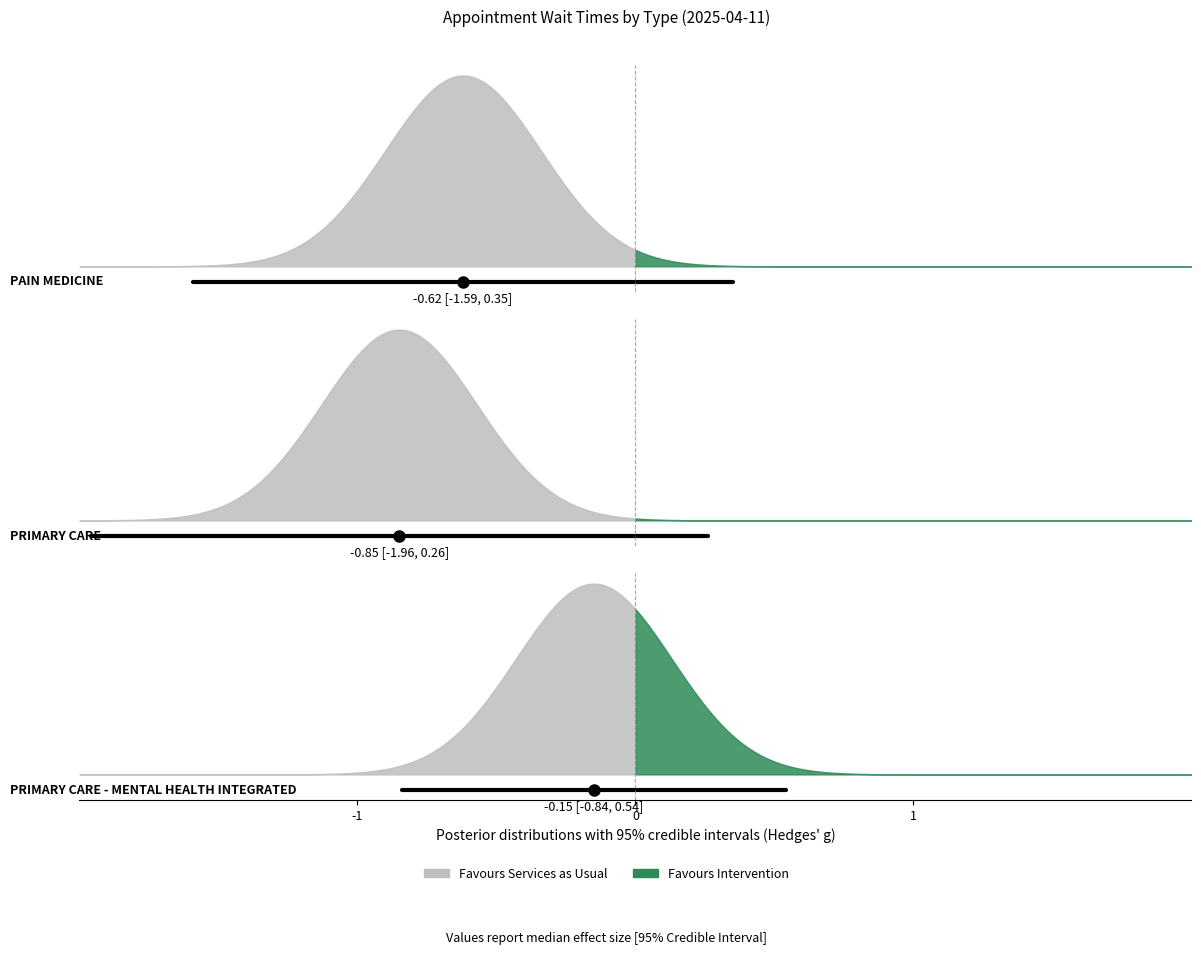

Is the value of 95% CI [-0.84, 0.54] at -1 greater than the value of 95% CI [-1.96, 0.26] at 0?

No